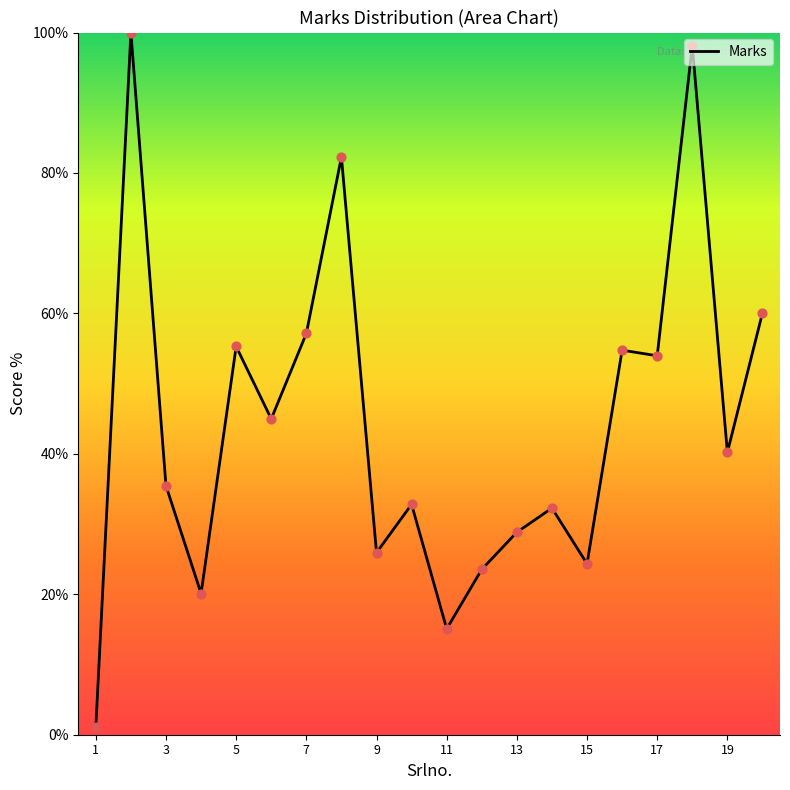

What is the greatest value displayed?

100.0